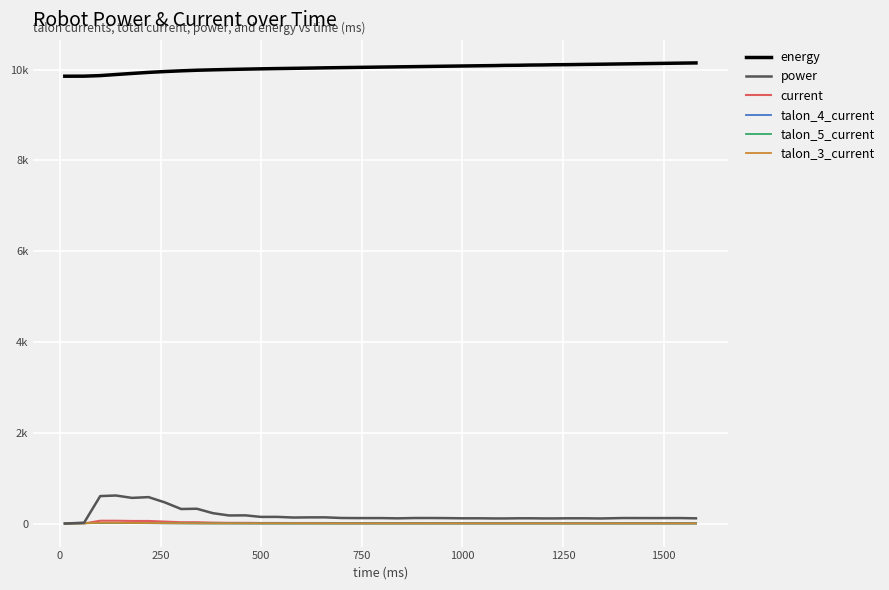

Is this an area chart (filled region under the line)?

No